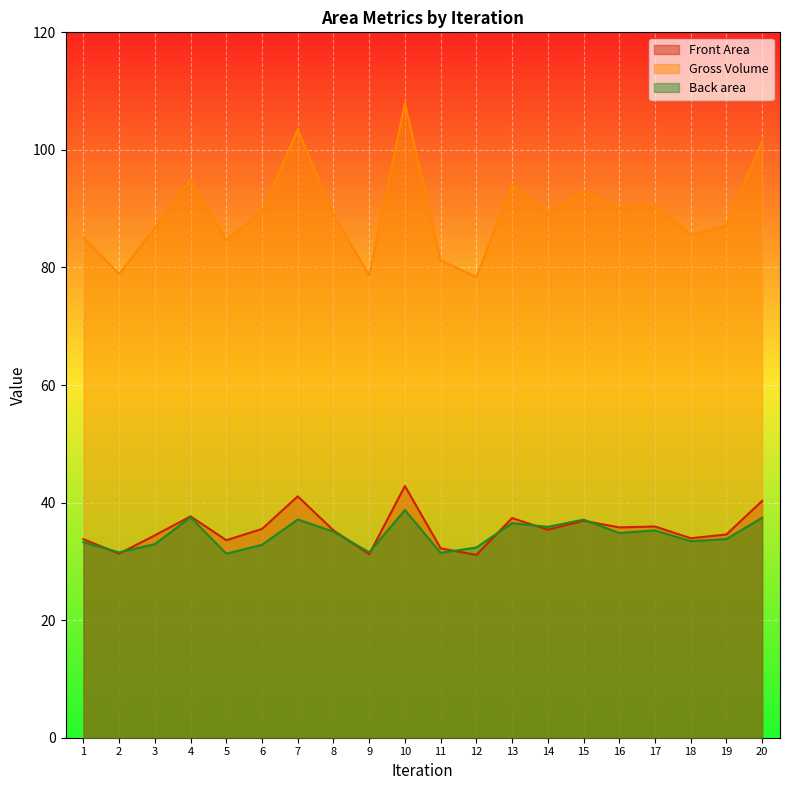

Reading left to right, transcribe all the data shown in this chart.

Front Area: 1=33.8	2=31.3	3=34.4	4=37.7	5=33.6	6=35.5	7=41.1	8=35.3	9=31.2	10=42.8	11=32.2	12=31.1	13=37.4	14=35.4	15=36.9	16=35.8	17=35.9	18=33.9	19=34.6	20=40.3
Gross Volume: 1=85.1	2=78.9	3=86.8	4=94.9	5=84.7	6=89.5	7=103.5	8=88.9	9=78.7	10=107.9	11=81.2	12=78.4	13=94.2	14=89.2	15=93.0	16=90.2	17=90.6	18=85.5	19=87.1	20=101.5
Back area: 1=33.3	2=31.5	3=32.9	4=37.5	5=31.3	6=32.8	7=37.1	8=35.1	9=31.5	10=38.7	11=31.5	12=32.4	13=36.5	14=35.9	15=37.1	16=34.8	17=35.3	18=33.4	19=33.8	20=37.4